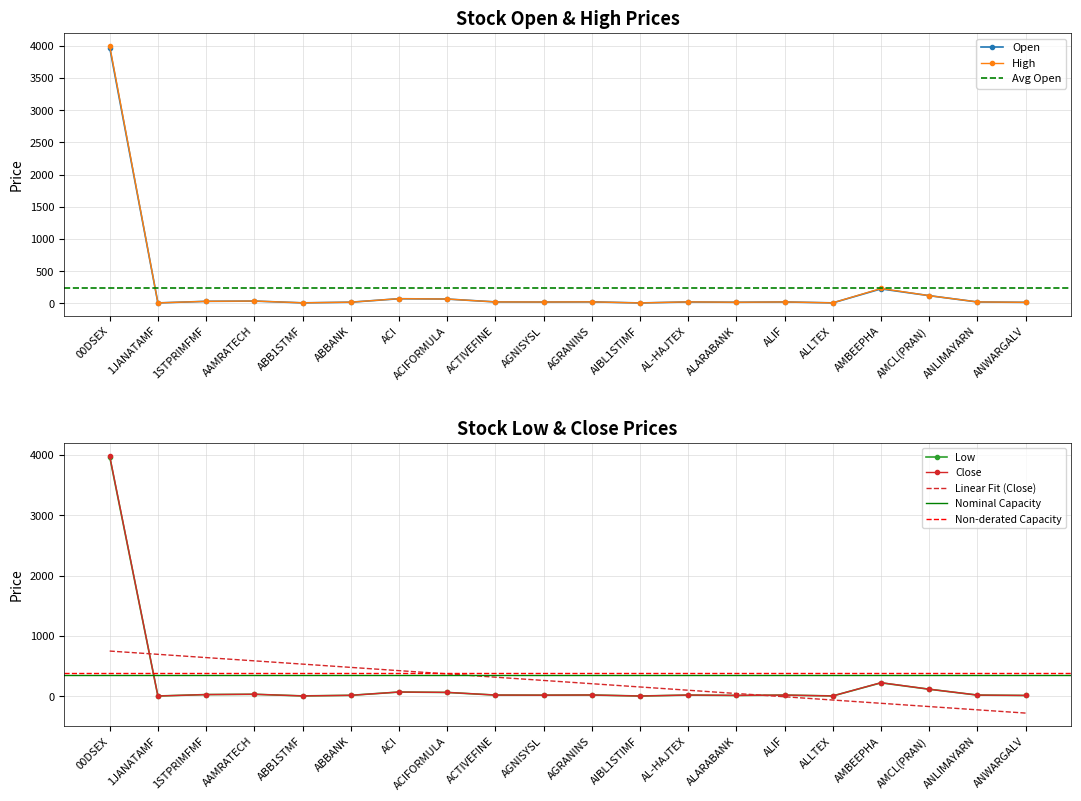

What is the value of the Low point at the 13th from the left?

22.3